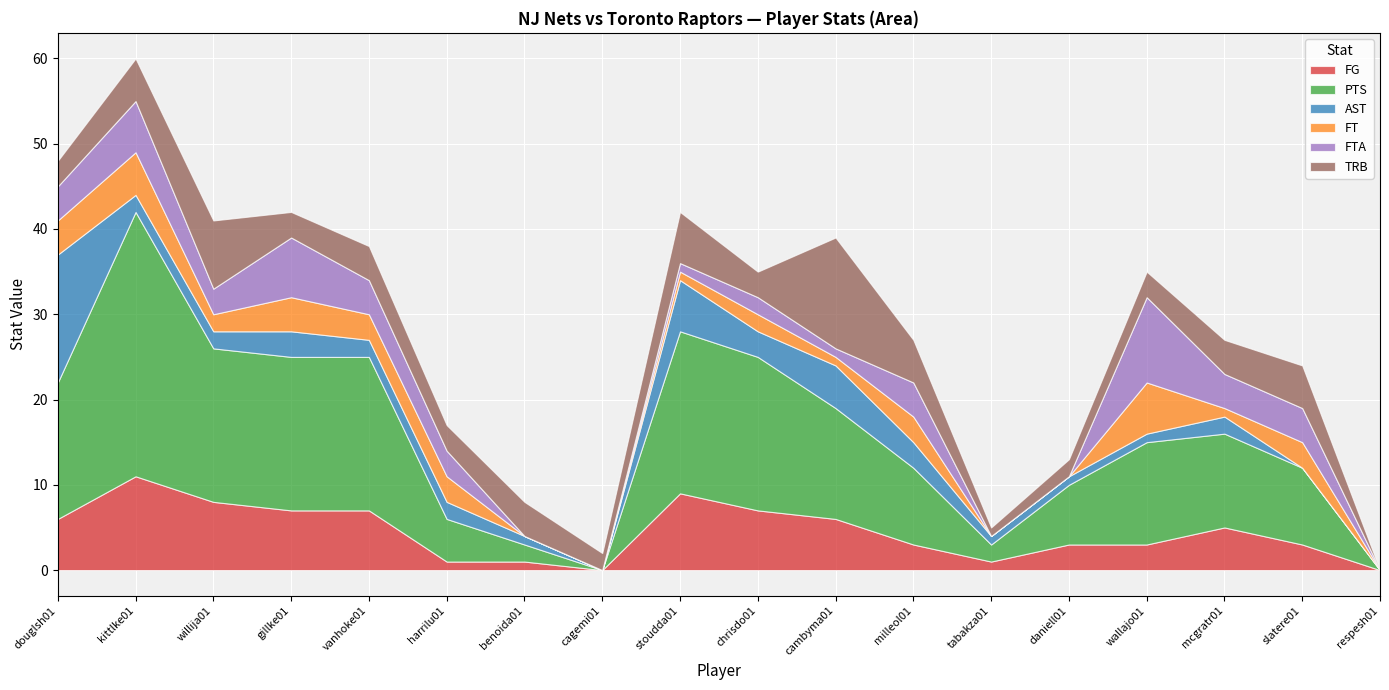

Where do FG and AST first cross each other?

douglsh01 and kittlke01